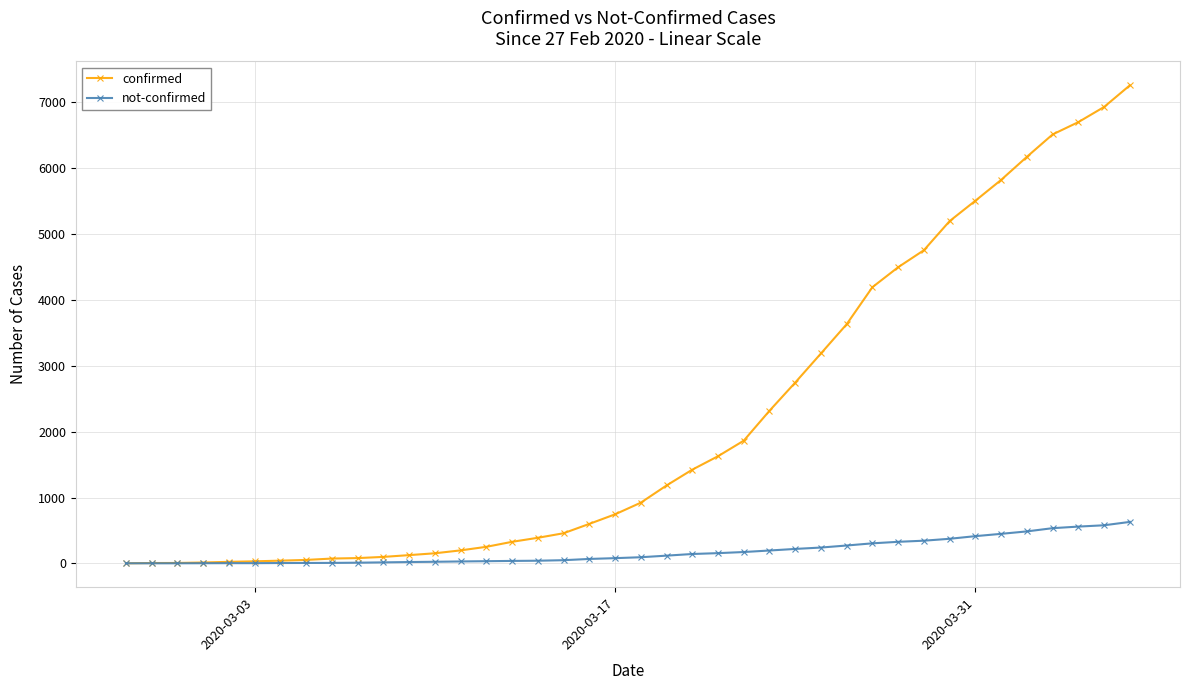

What is the lowest value of the not-confirmed series?

2